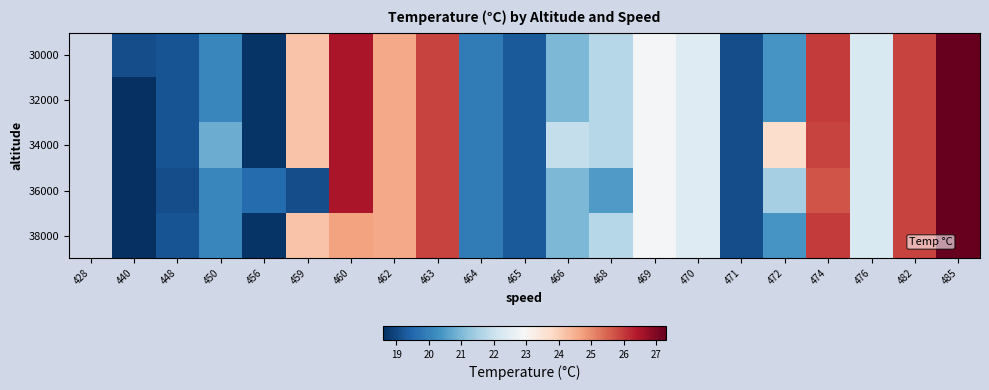

Which label corresponds to the smallest value in the chart?

440